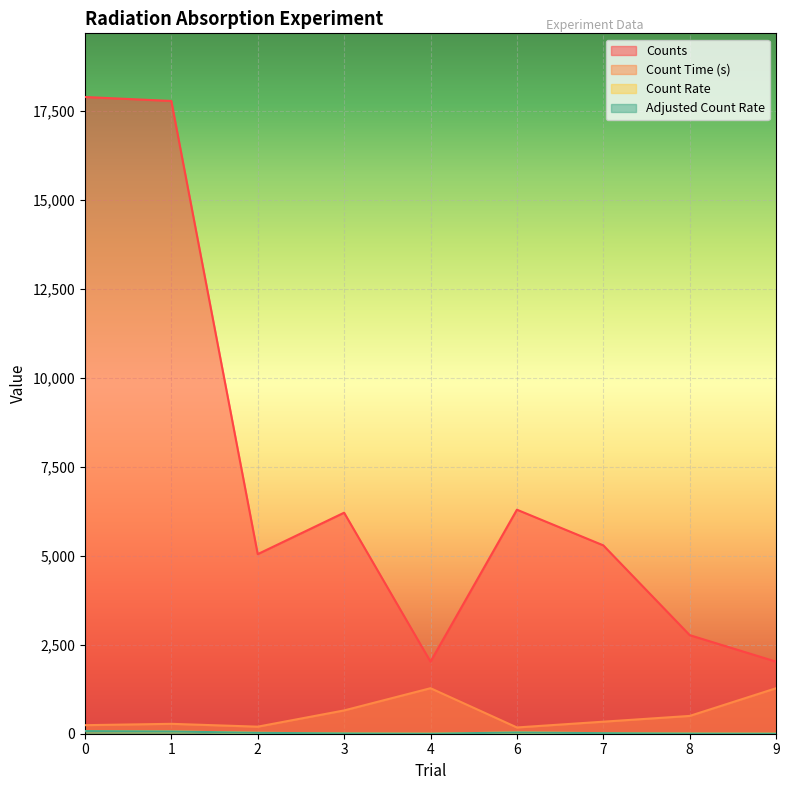

True or false: Counts has a value of 2023.0 at 4.

True